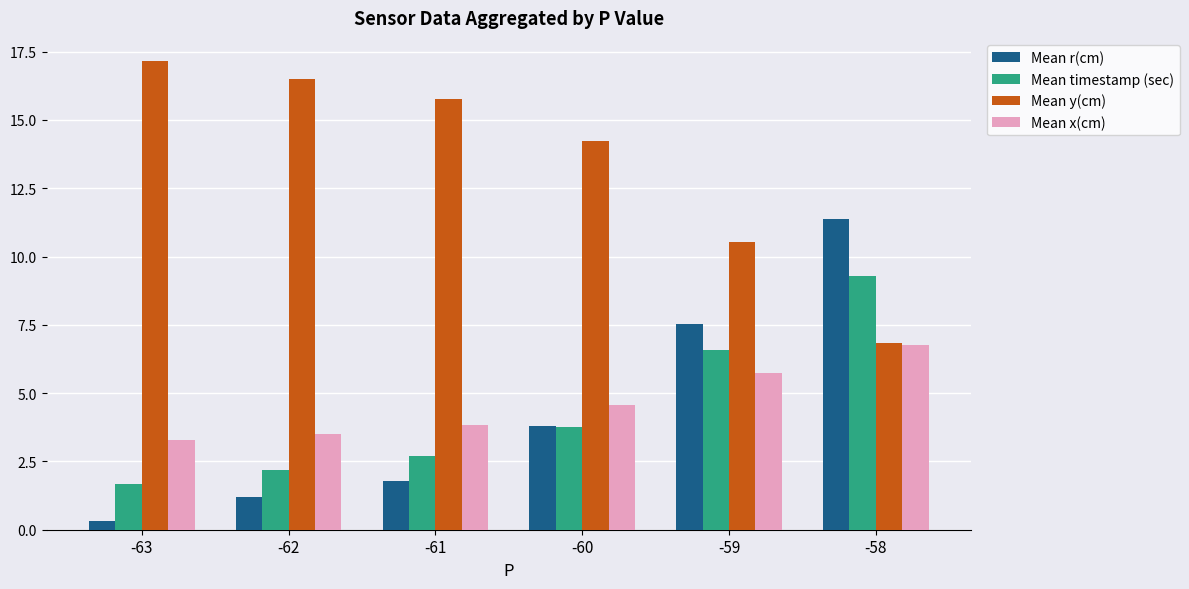

Which series has the largest range (max minus min)?

Mean r(cm)